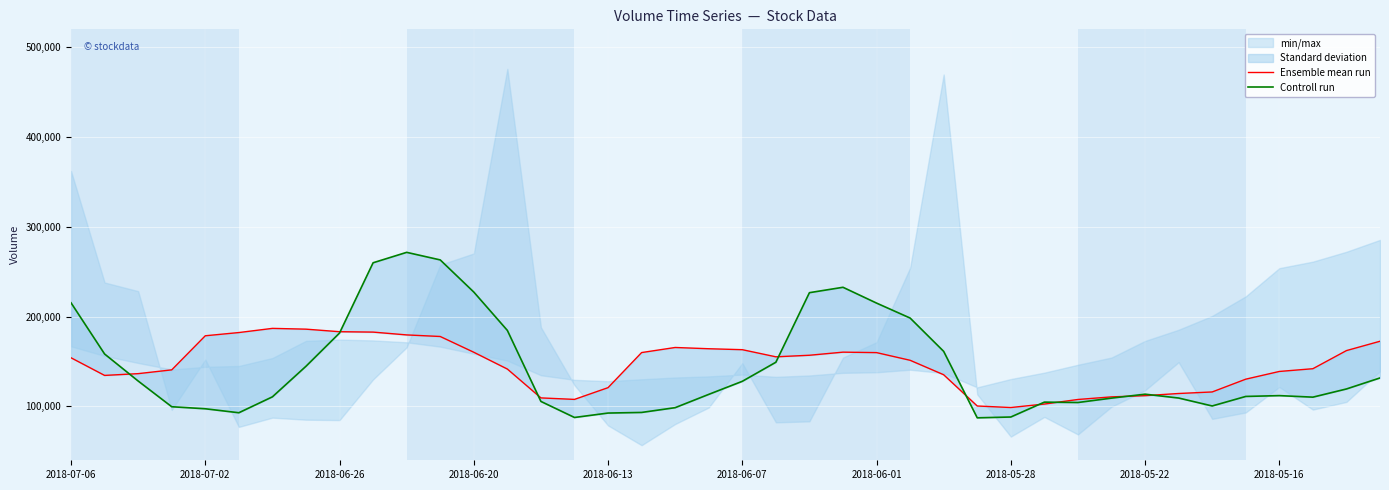

True or false: Controll run and Ensemble mean run intersect in this chart.

True